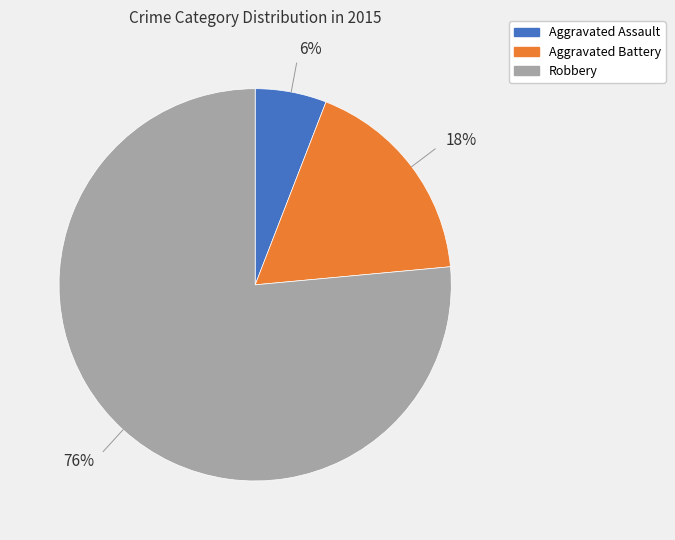

Between Robbery and Aggravated Assault, which is larger?

Robbery